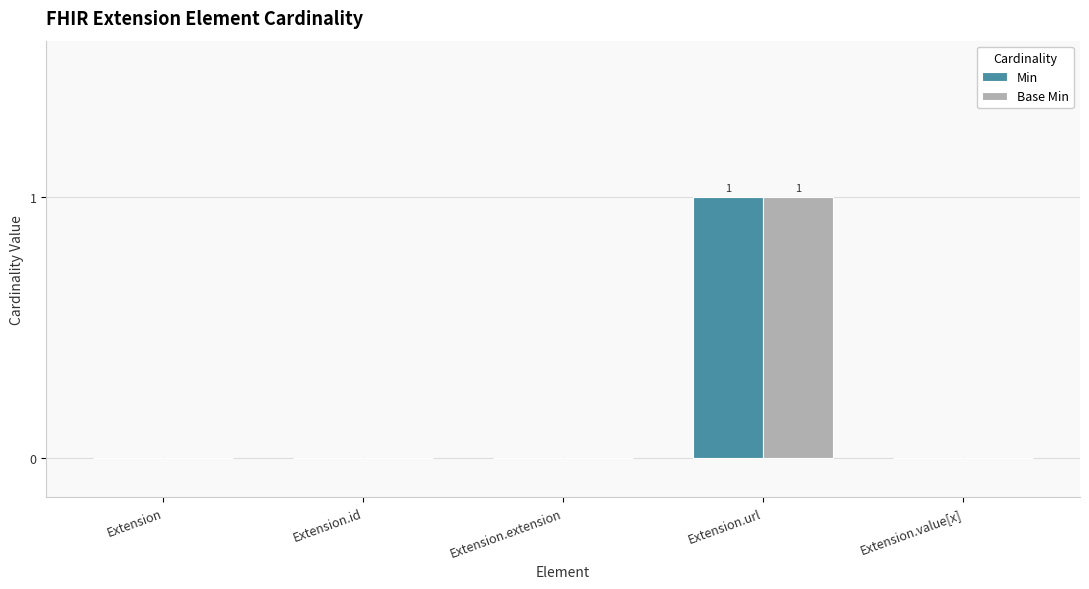

The value of Min at Extension.extension is 0. True or false?

True